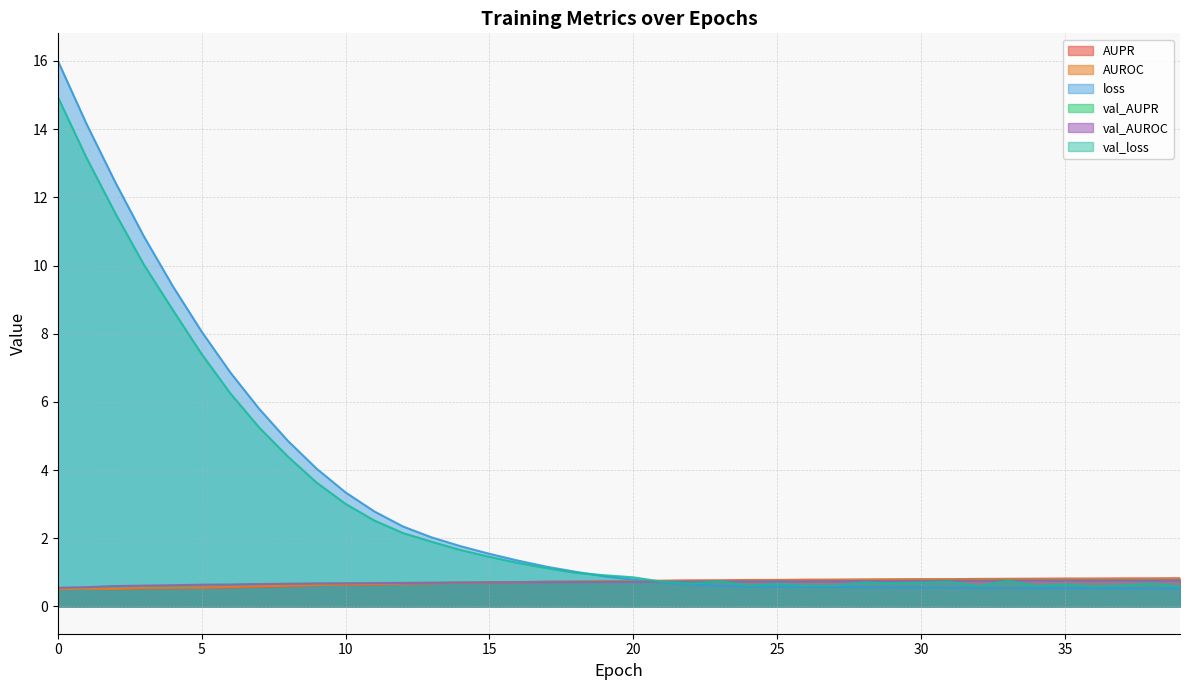

How many lines are shown in the chart?

6